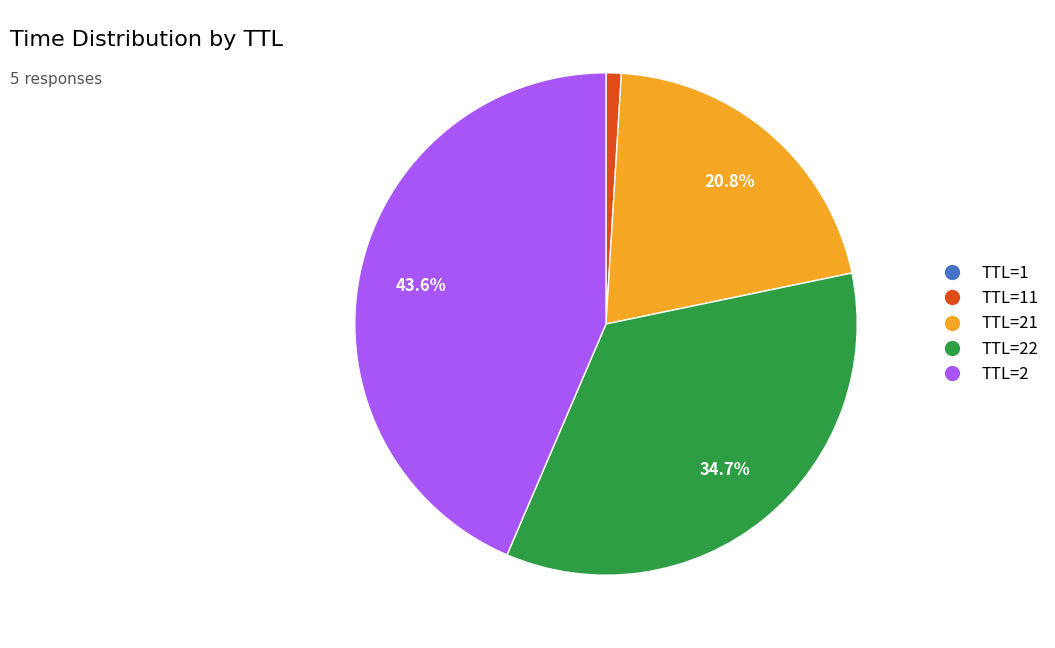

To the nearest percent, what is the average slice percentage?

20%